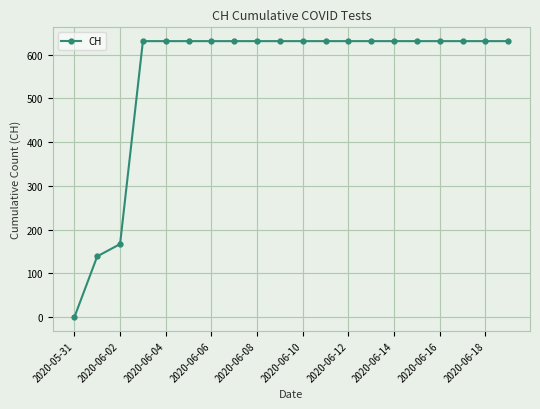

What is the difference between the maximum and second lowest values?

492